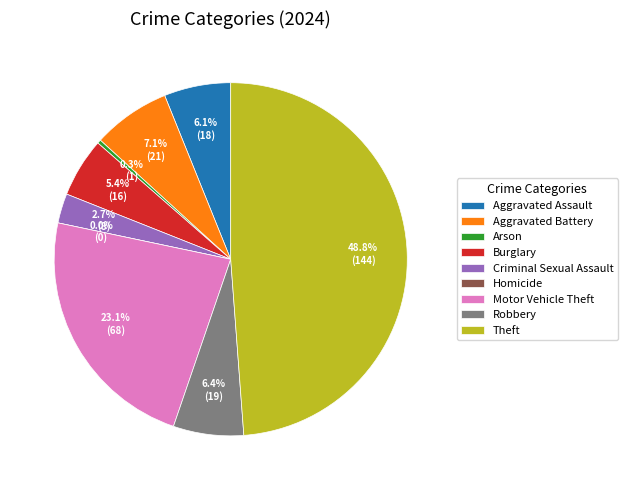

To the nearest percent, what is the combined percentage of Criminal Sexual Assault and Aggravated Battery?

10%